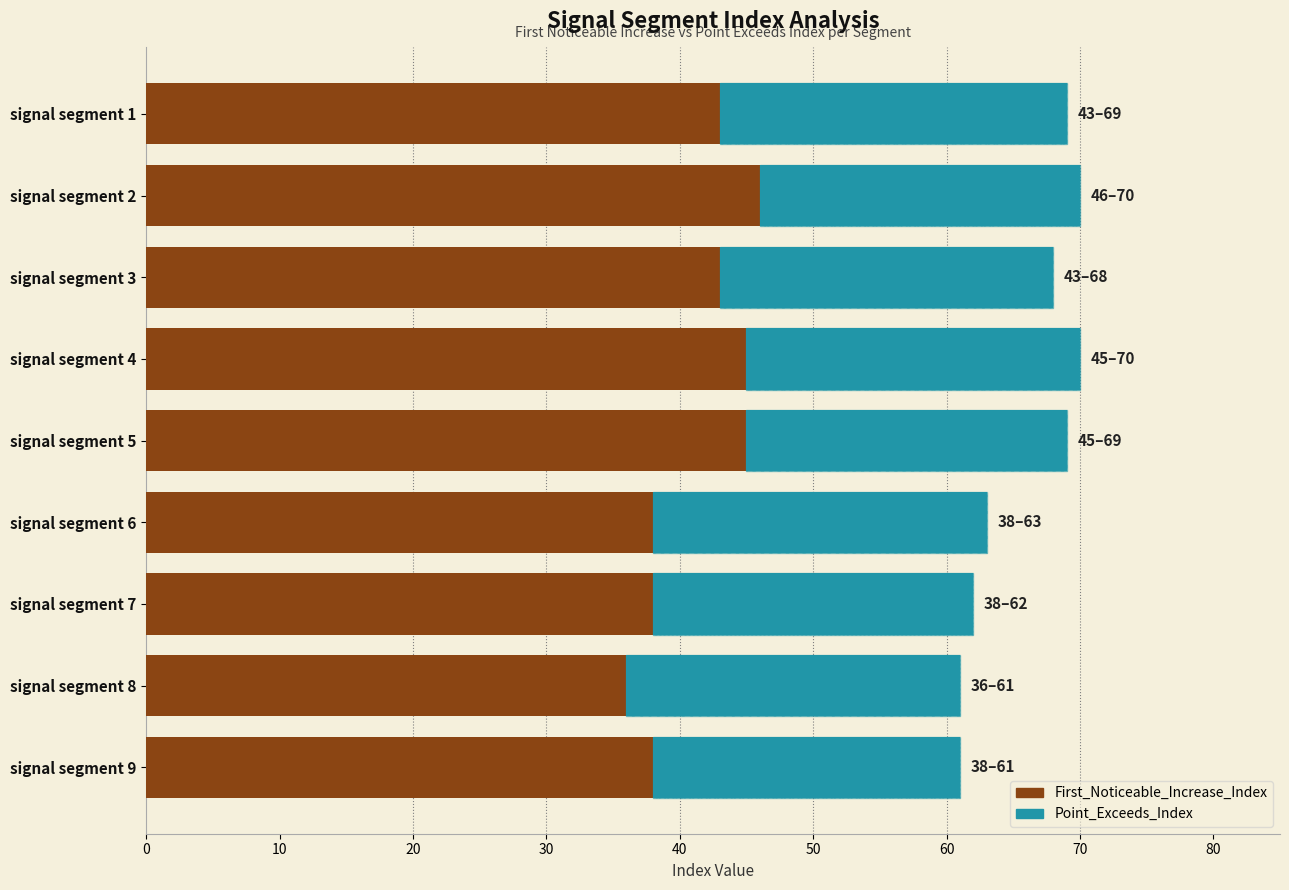

Which series has the largest total across all categories?

Point_Exceeds_Index